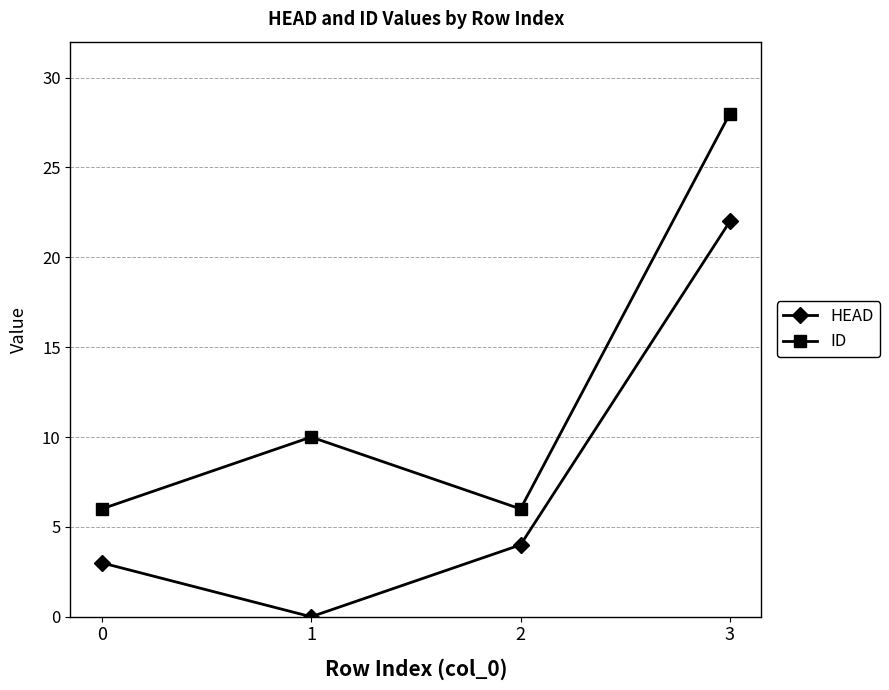

Reading right to left, extract all data points from this chart.

HEAD: 3=22	2=4	1=0	0=3
ID: 3=28	2=6	1=10	0=6